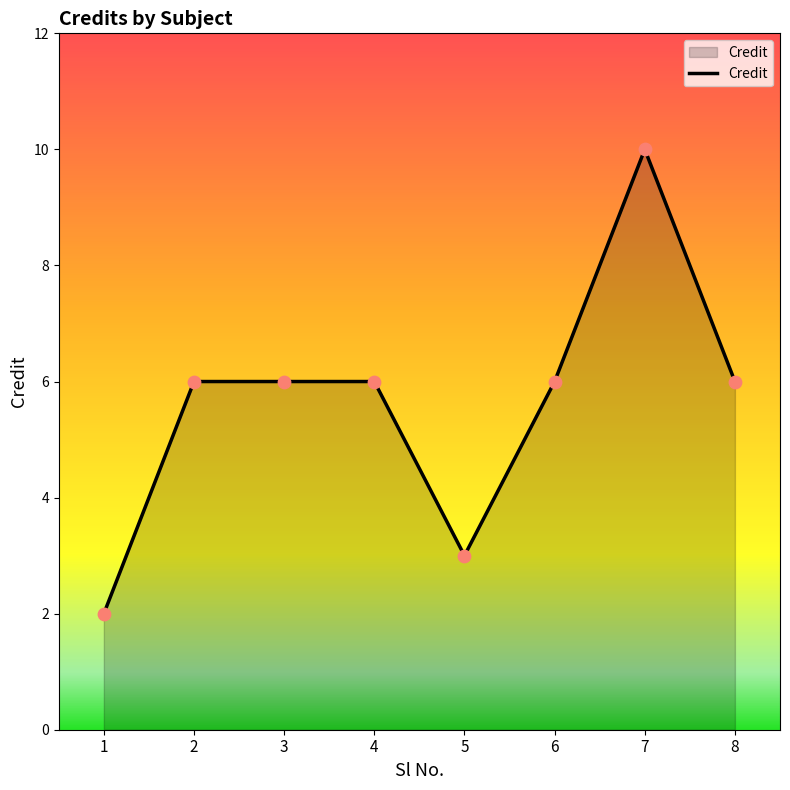

What is the change in value from 1 to 5?

+1